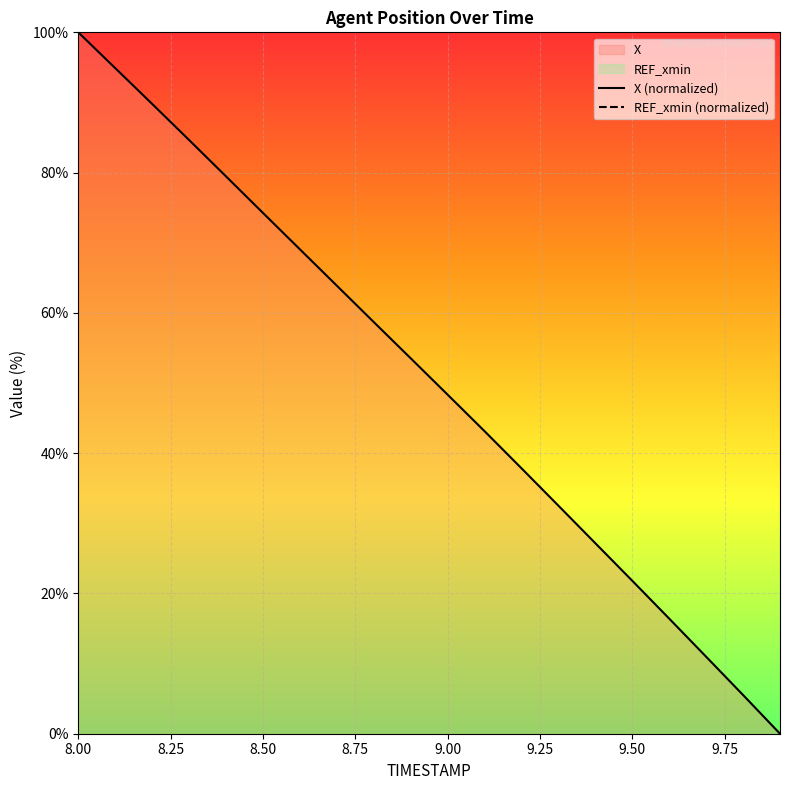

Which label corresponds to the largest value in the chart?

8.00